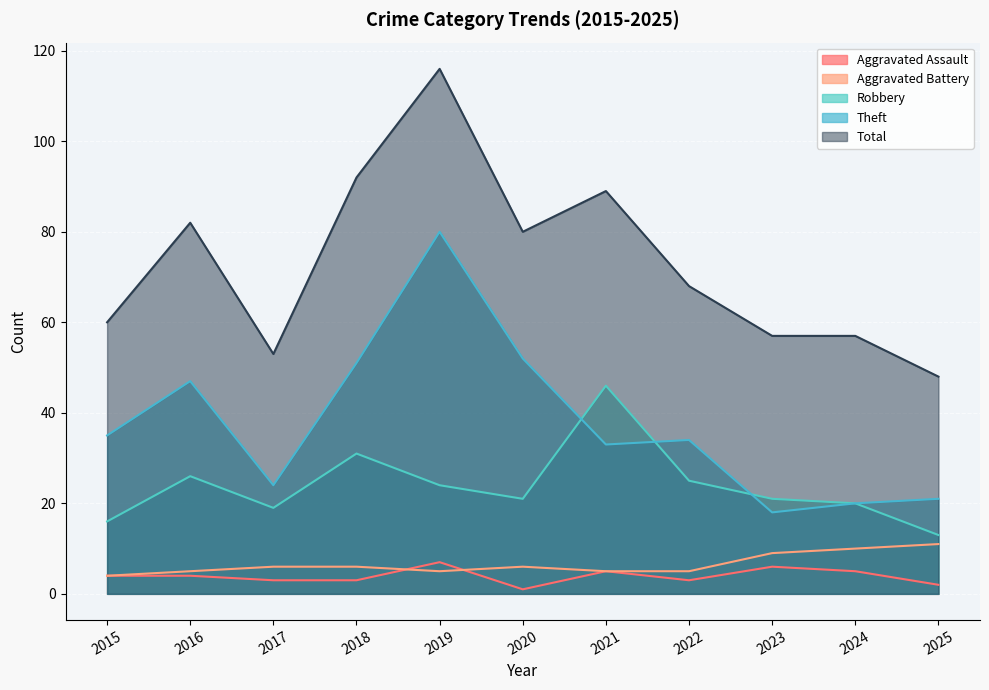

True or false: Total and Aggravated Battery cross at least once.

False